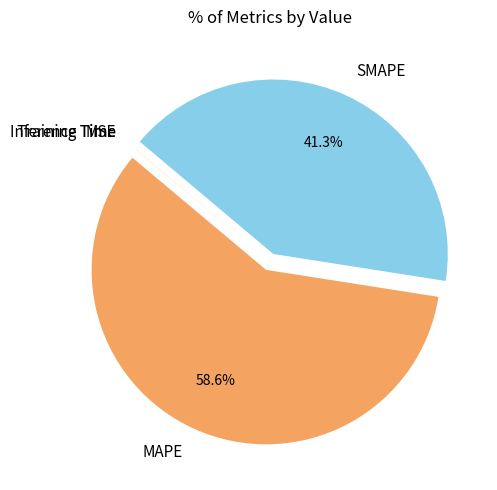

What percentage do SMAPE and MAPE together represent?

100.0%